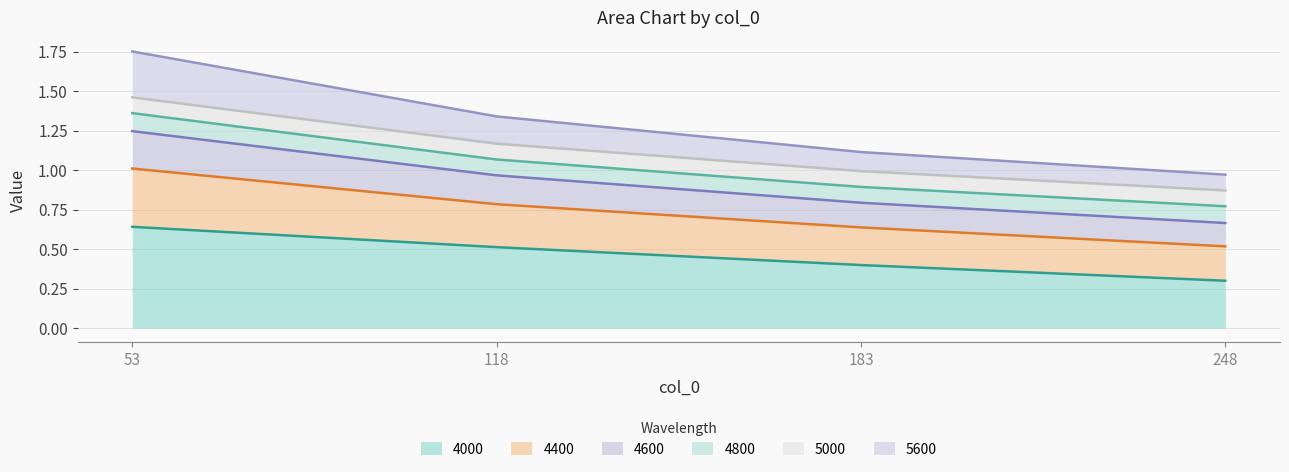

Does the chart have visible grid lines?

Yes